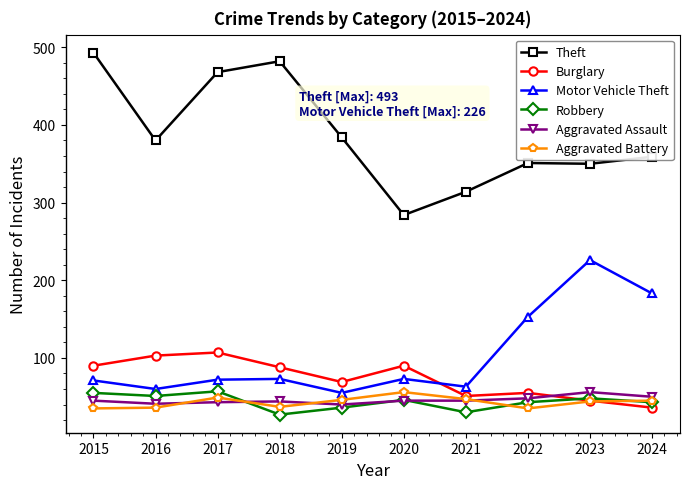

What is the sum of all Aggravated Assault values?

457